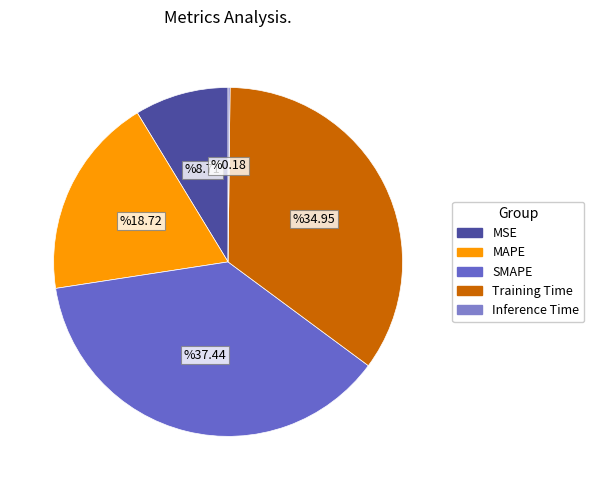

To the nearest percent, what is the difference between the largest and smallest slice percentages?

37%